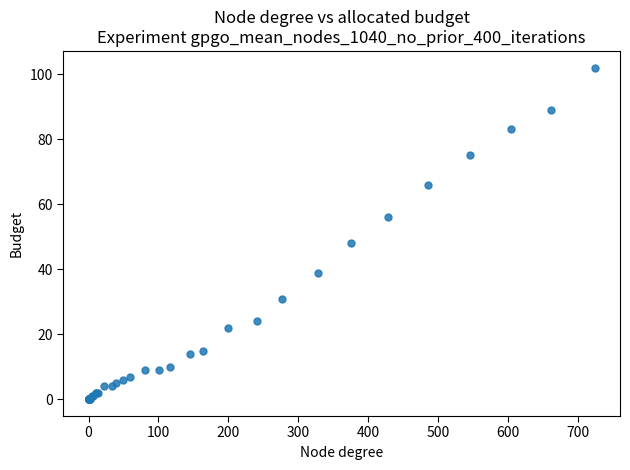

What Y value in the scatter plot is closest to 51?

48